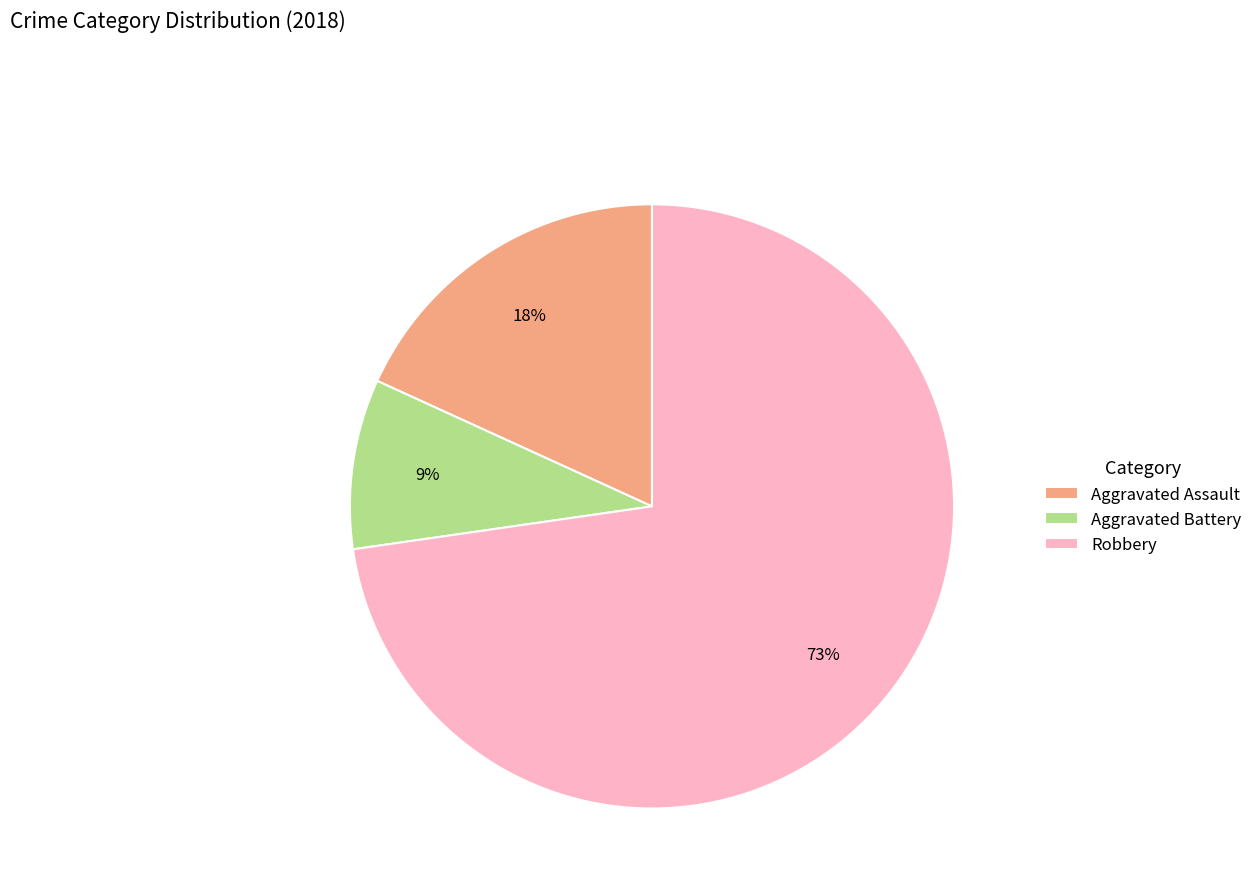

What percentage is the Robbery slice, to the nearest percent?

73%